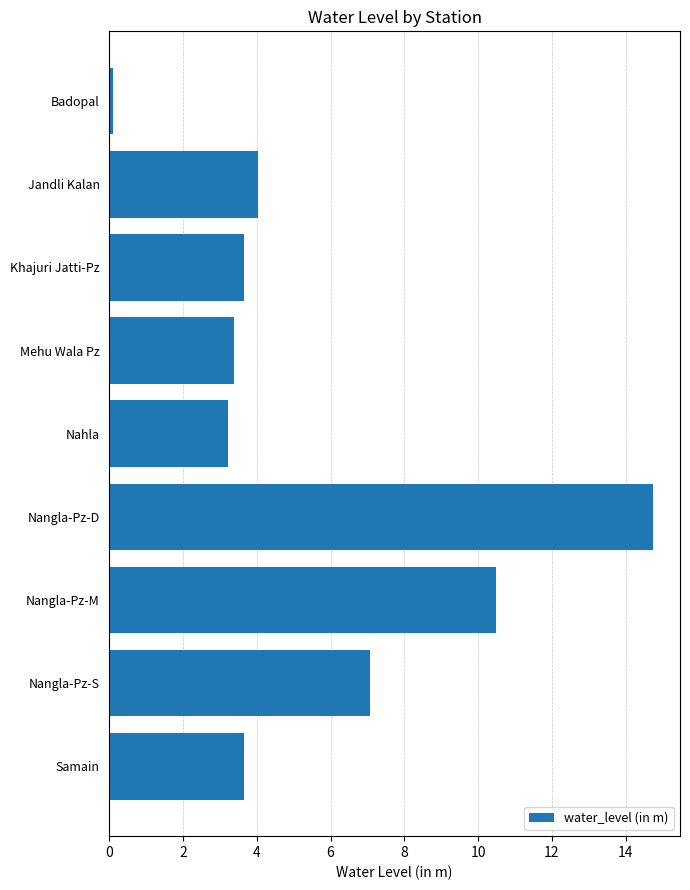

The value at Nahla is 5.4. True or false?

False